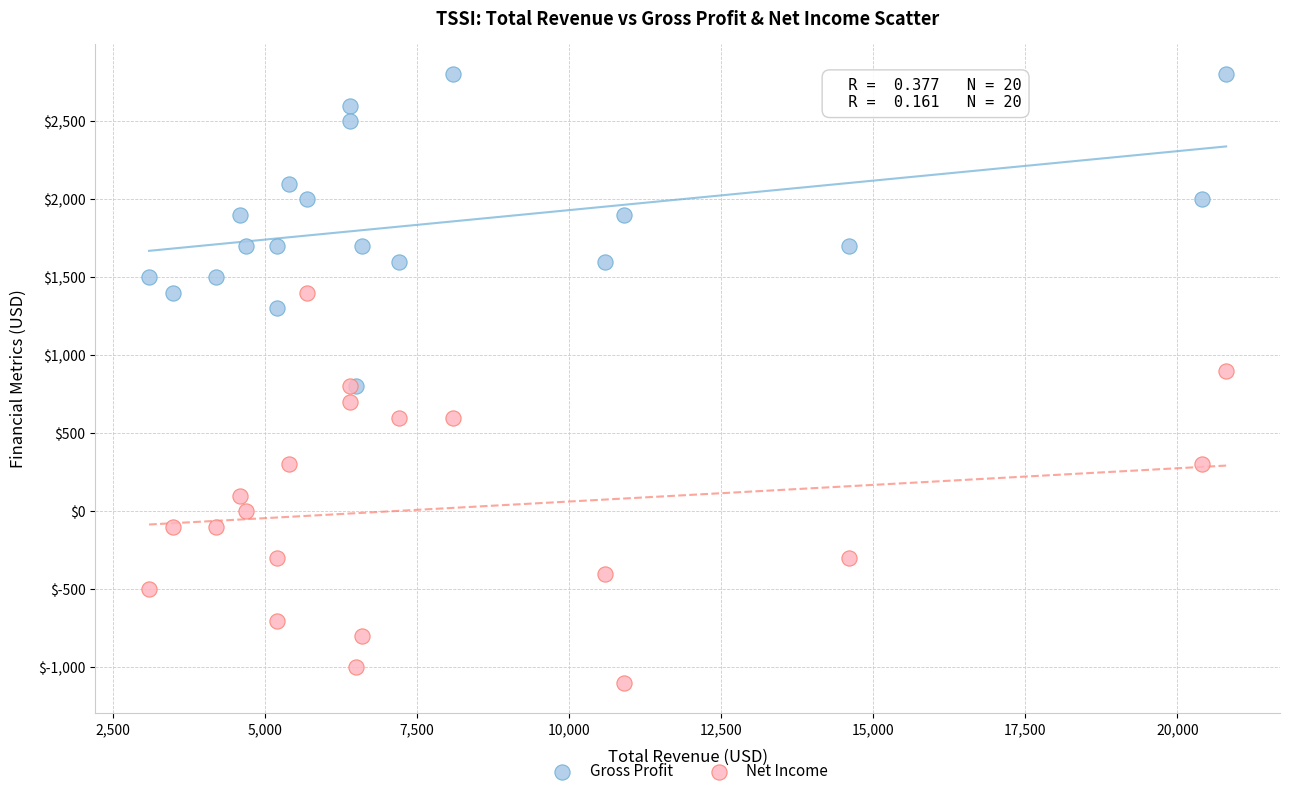

In the Net Income series, what Y value is closest to 150?

100